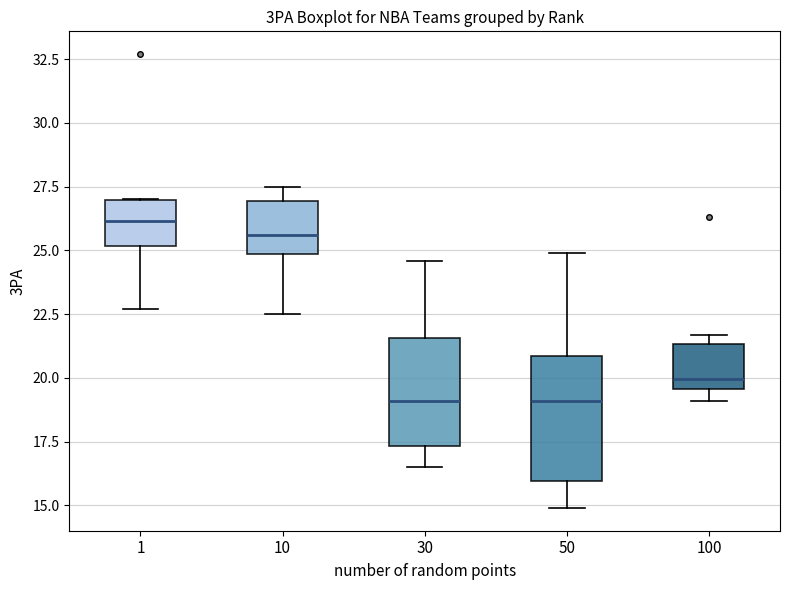

Reading left to right, transcribe this box plot: for each box, give where its median line is, the range the box spans, and where its two whiskers end, as read against the y-axis. The values are not printed on the chart, so give them approximately, as read against the axis.

1: median 26.0, box 25.0 to 27.0, whiskers 22.5 to 27.0
10: median 25.5, box 25.0 to 27.0, whiskers 22.5 to 27.5
30: median 19.0, box 17.5 to 21.5, whiskers 16.5 to 24.5
50: median 19.0, box 16.0 to 21.0, whiskers 15.0 to 25.0
100: median 20.0, box 19.5 to 21.5, whiskers 19.0 to 21.5 (just above the box's upper edge)